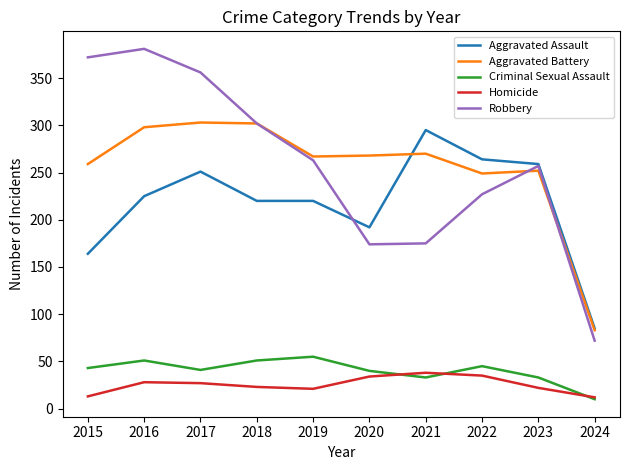

What is the lowest value of the Homicide series?

12